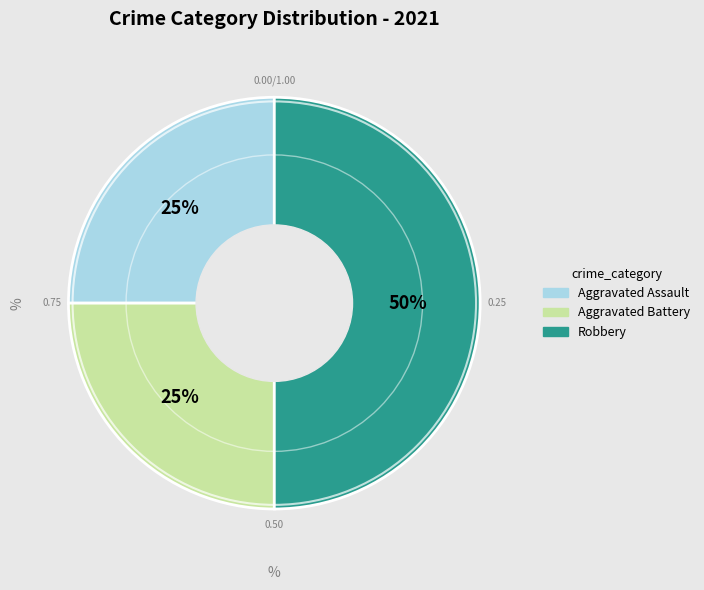

Is the sum of Aggravated Assault and Robbery greater than half?

Yes